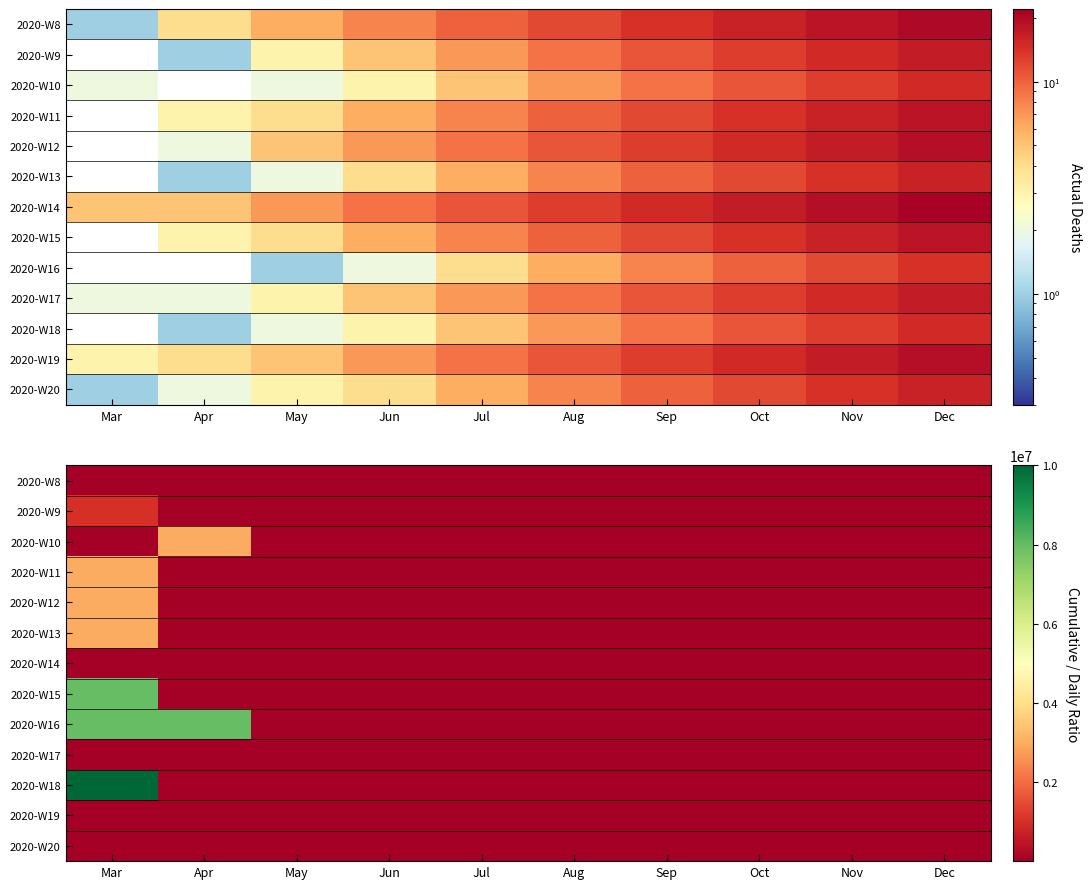

What is the average value of the 2020-W16 series?

1600003.8